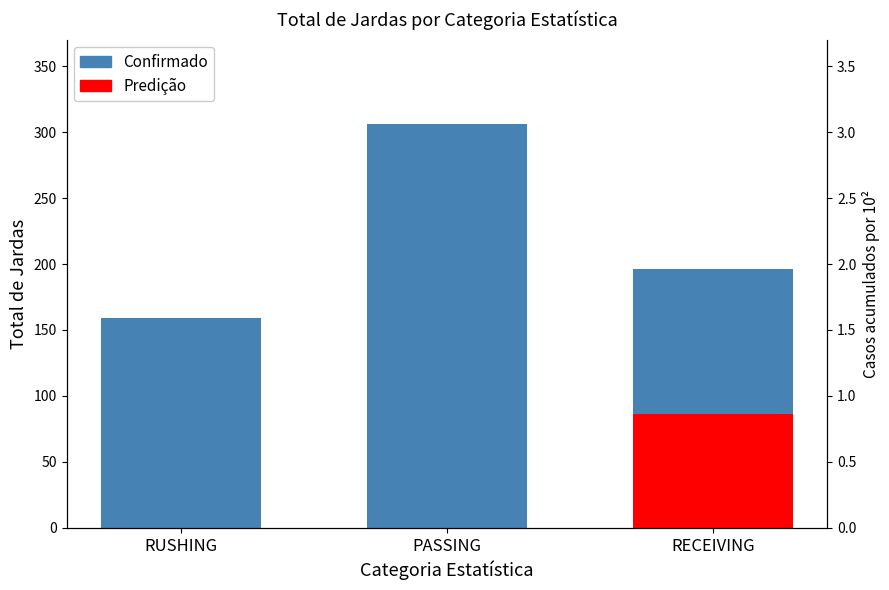

At which label does the data first exceed 196?

PASSING